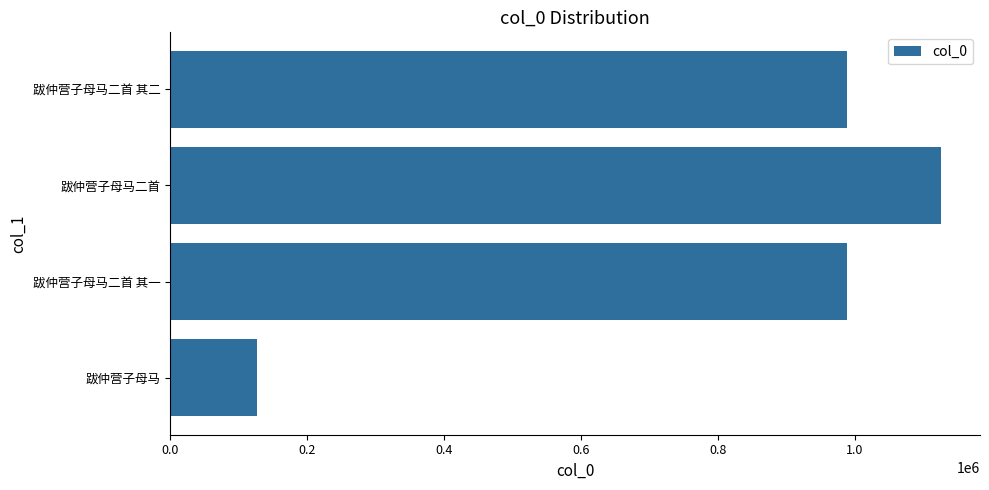

What is the average value?

807901